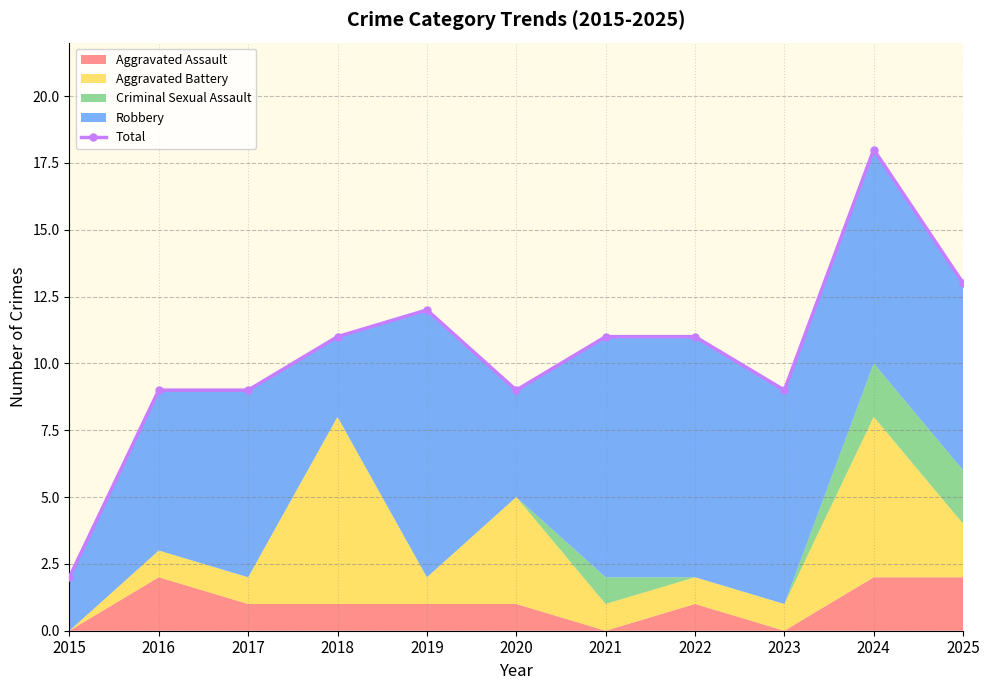

What is the maximum value shown in the chart?

18